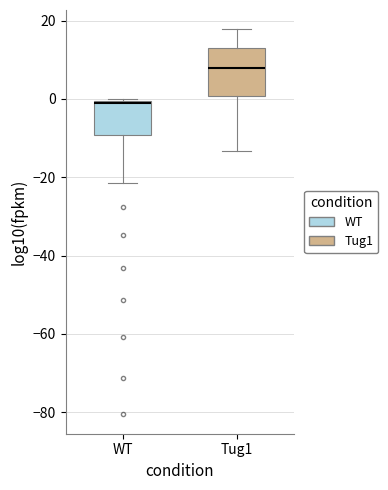

Reading left to right, read every box against the y-axis: the position of its median line, the range the box covers, and the ends of its whiskers. The values are not printed on the chart, so give them approximately, as read against the axis.

WT: median 0, box -10 to 0, whiskers -22 to 0
Tug1: median 8, box 0 to 14, whiskers -14 to 18